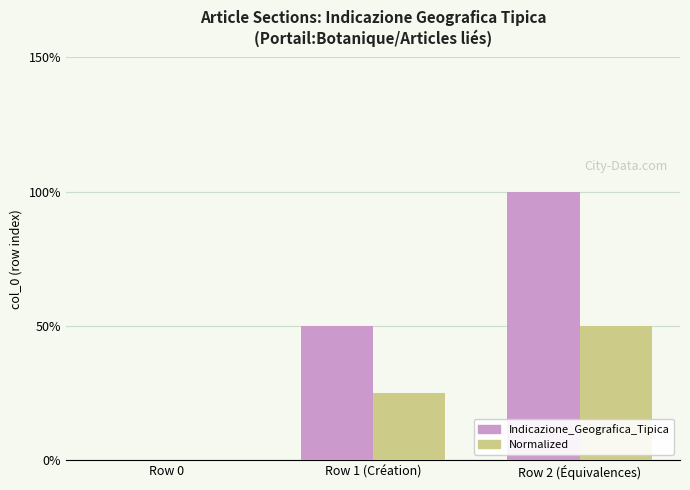

Which series has the largest range (max minus min)?

Indicazione_Geografica_Tipica